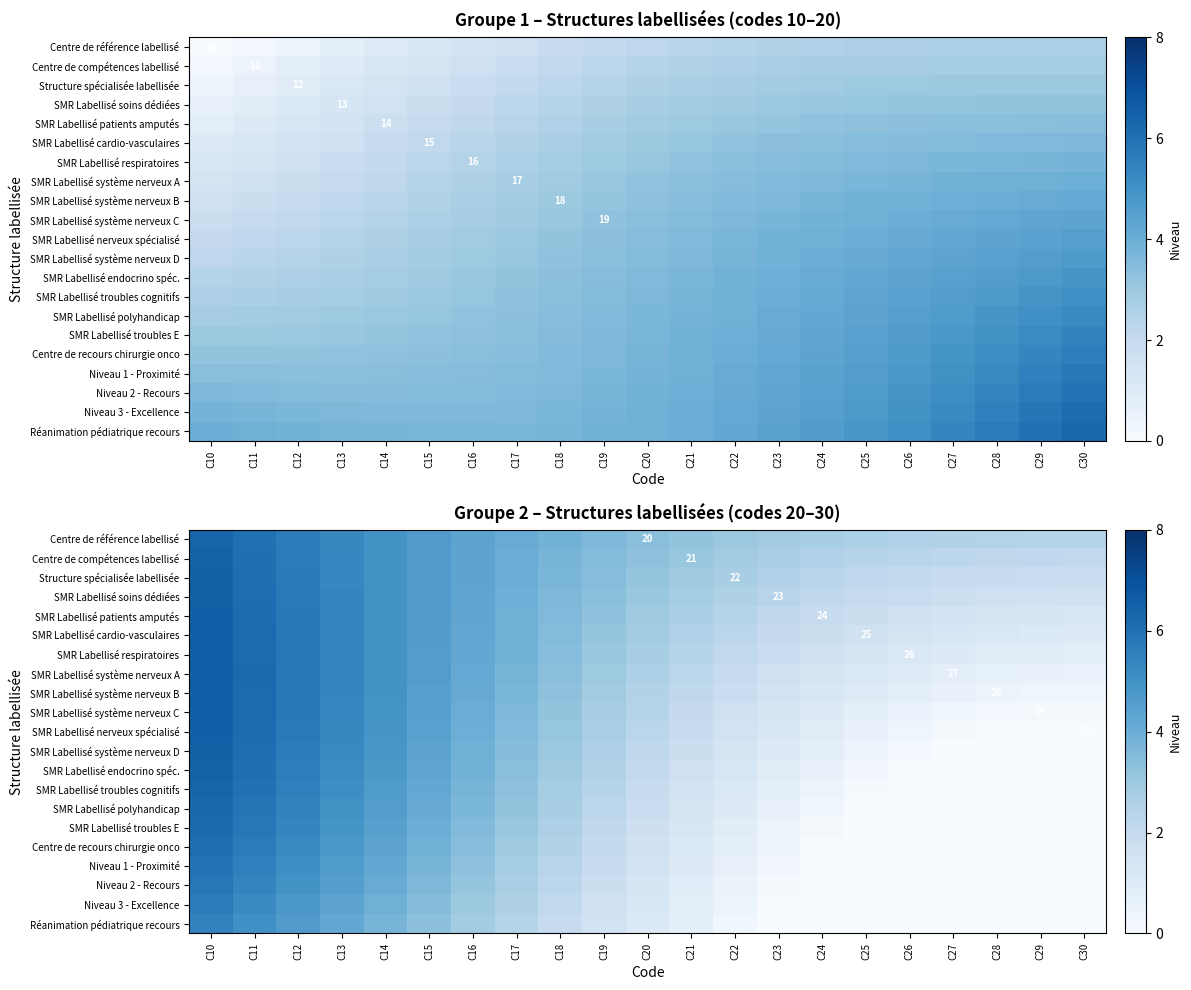

What is the difference between the maximum and minimum values in the Niveau 1 - Proximité series?

5.9